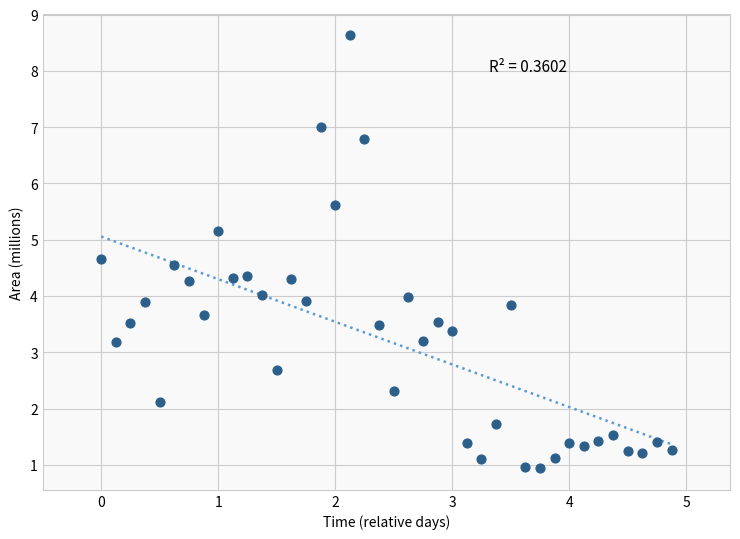

What is the range of X values (max minus min)?

4.9